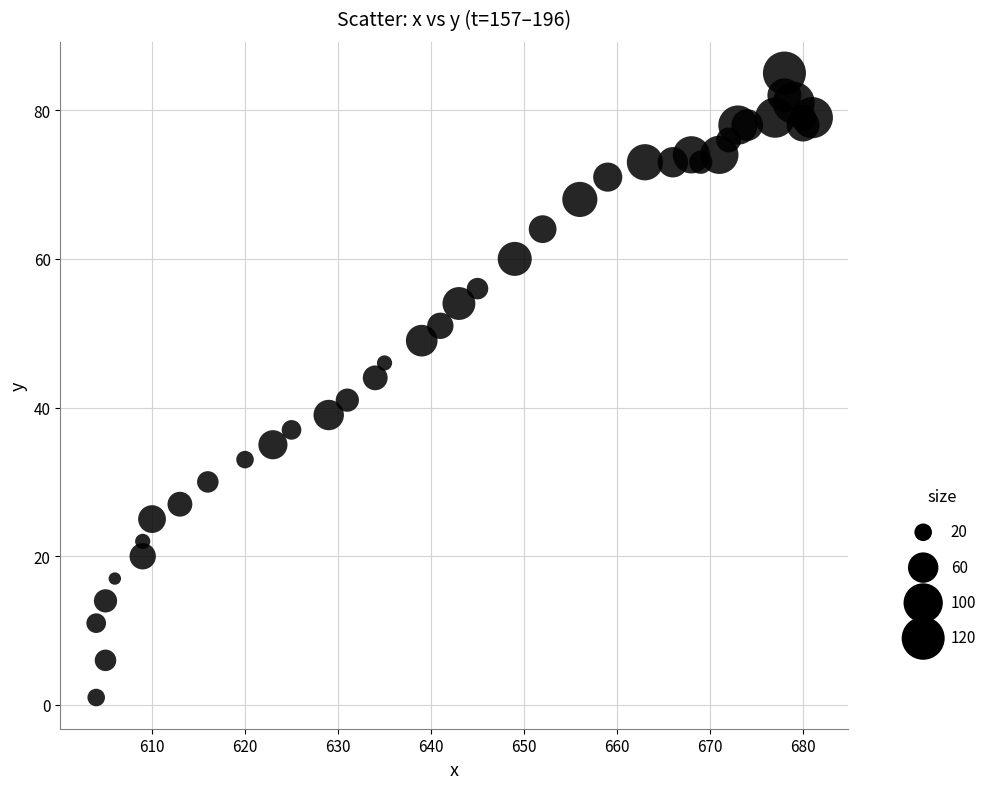

What Y value in the scatter plot is closest to 43?

44